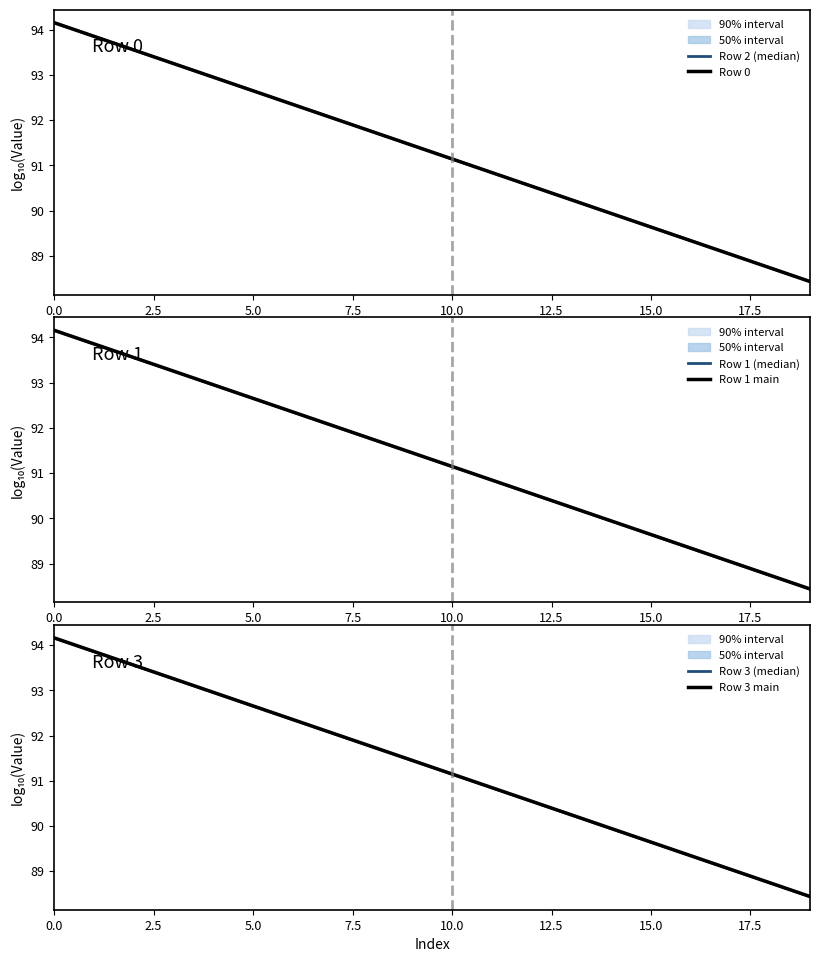

What is the difference between the maximum and minimum values in the Row 1 main series?

5.7